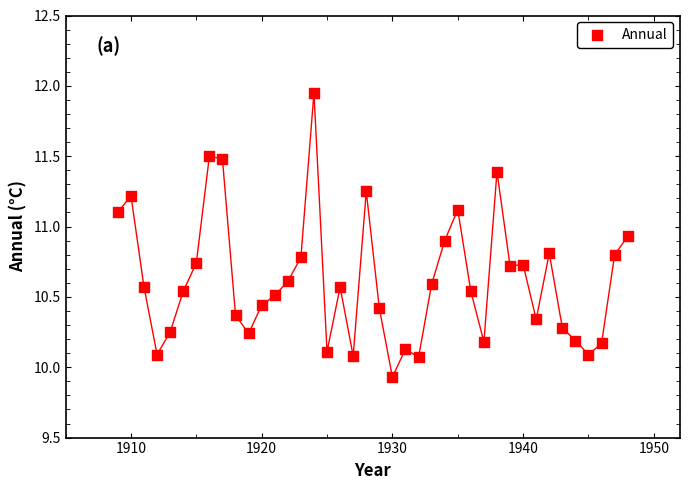

What is the range of X values (max minus min)?

39.0